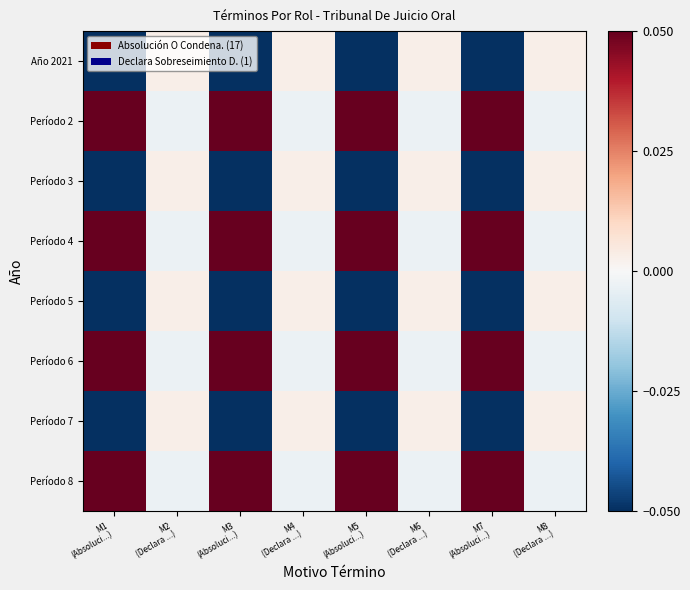

Which category has the lowest value across all series?

M1
(Absoluci...)